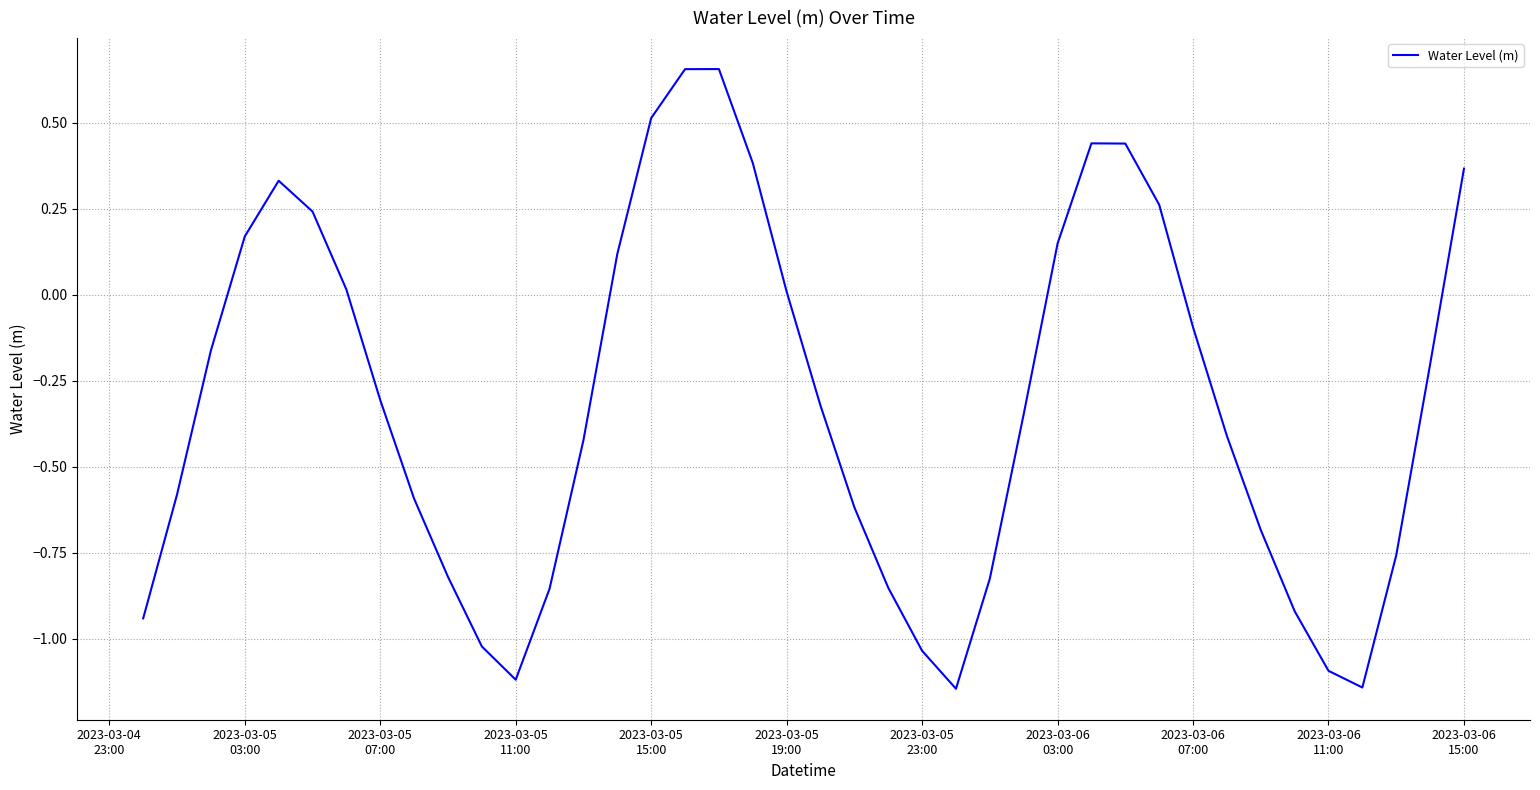

What is the difference between the maximum and minimum values?

1.8